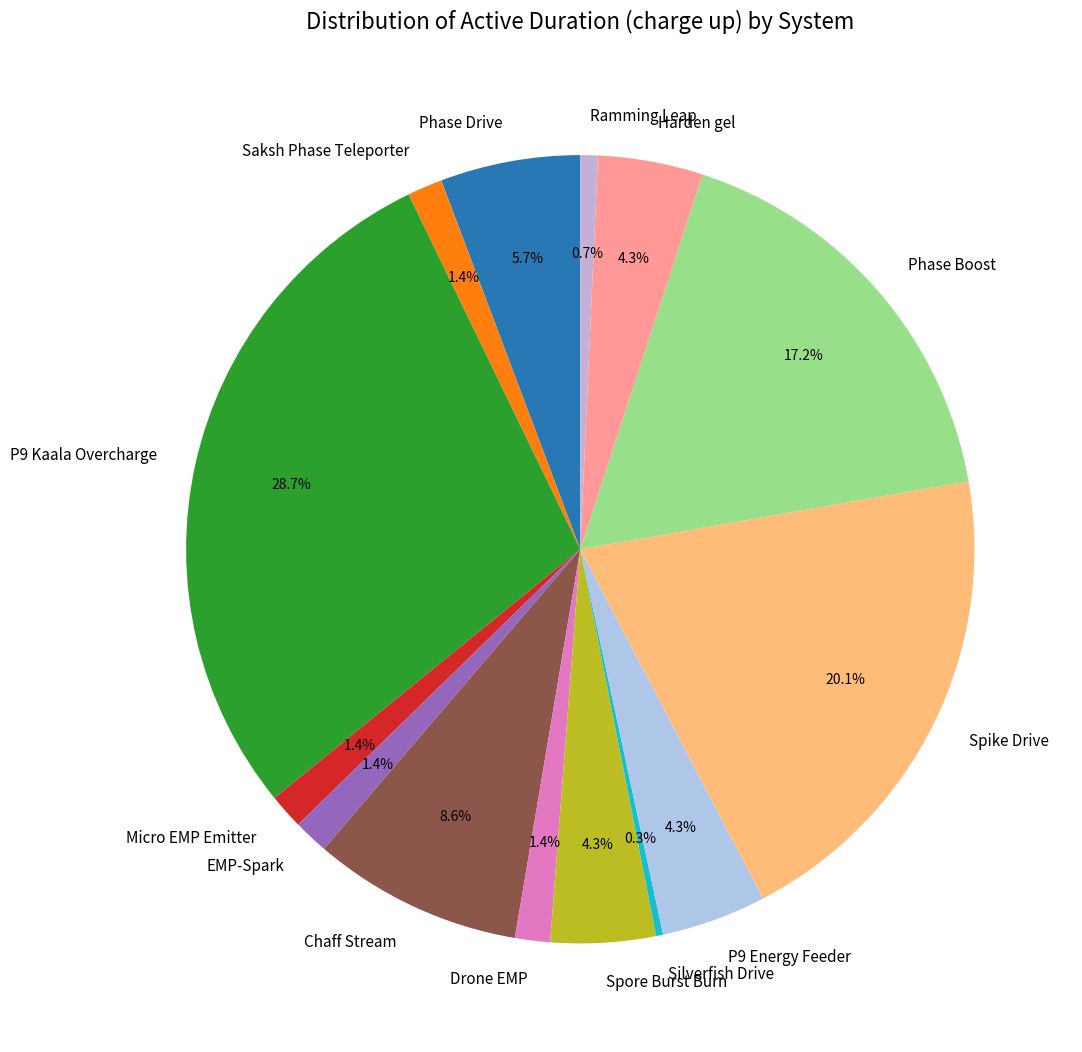

Do P9 Kaala Overcharge and Phase Drive together represent more than half of the pie?

No